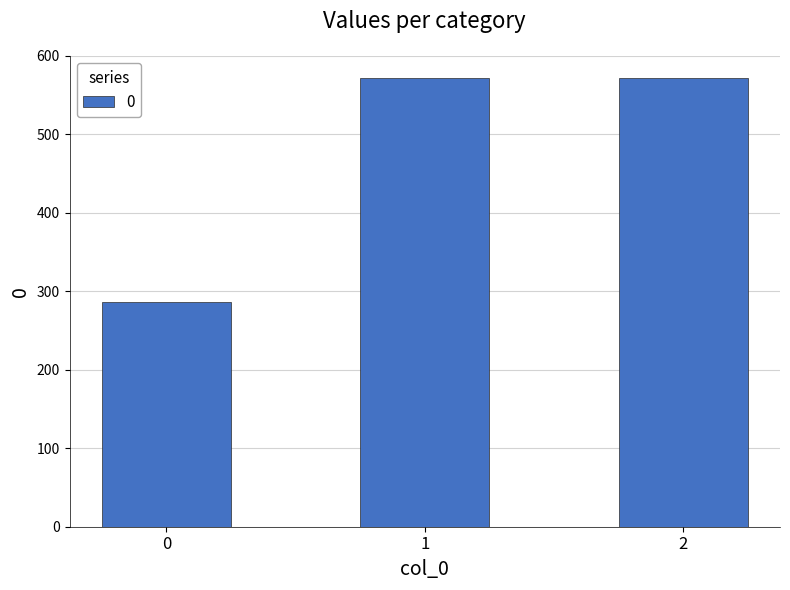

What value does the data have at 0?

285.7